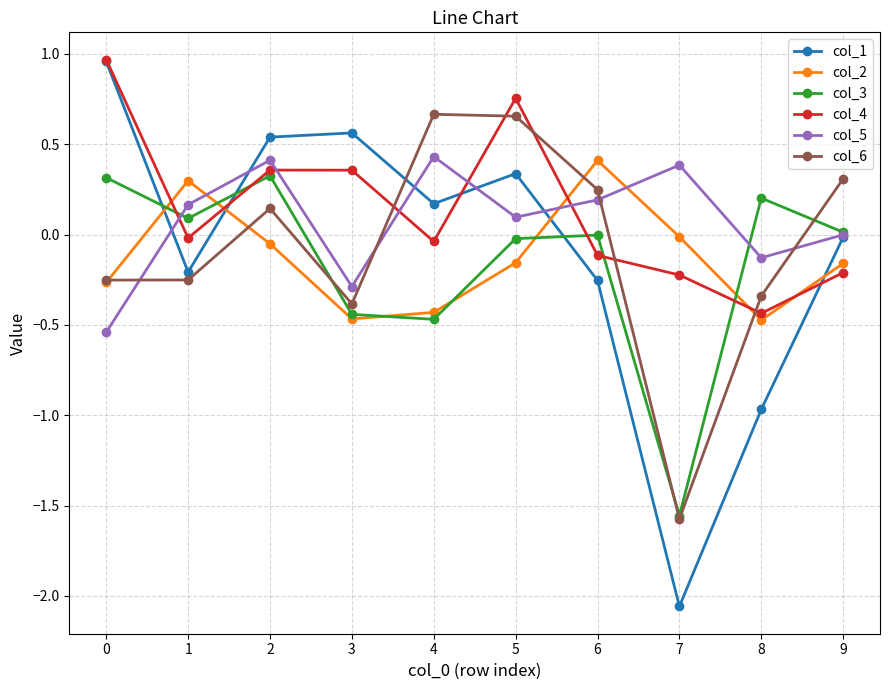

Which label corresponds to the smallest value in the chart?

7